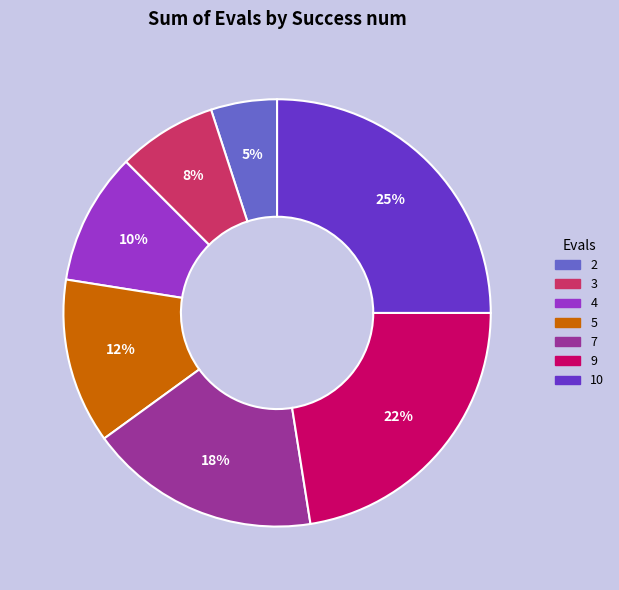

Count the number of slices in the pie.

7